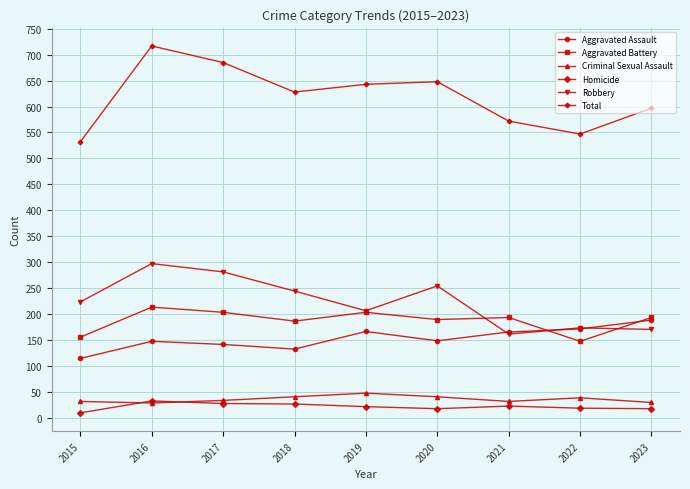

What is the minimum value for Aggravated Assault?

114